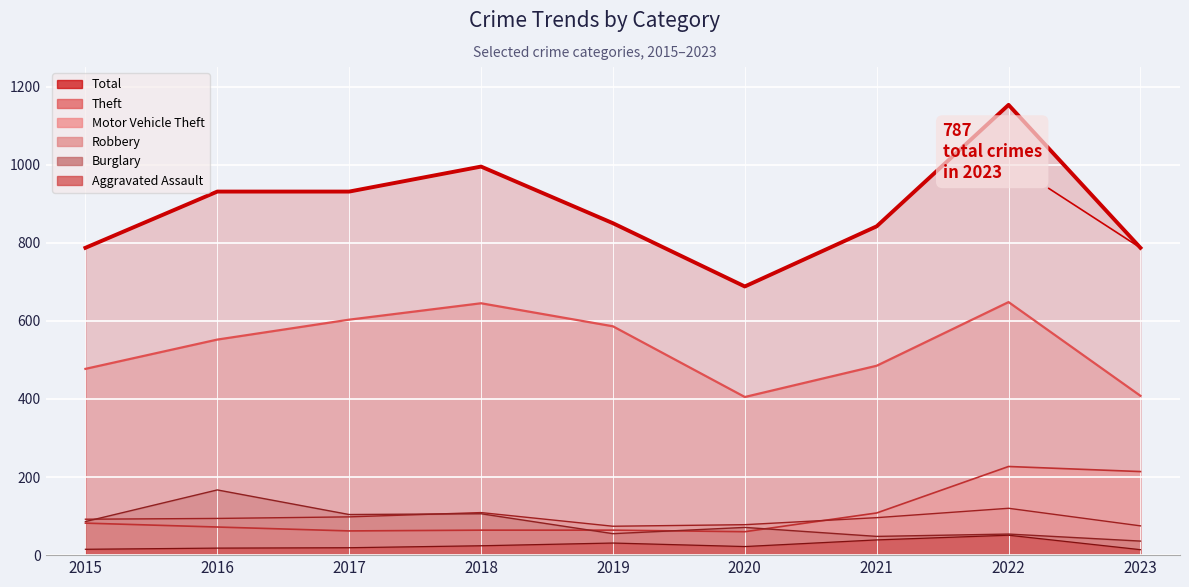

What is the greatest value displayed?

1153